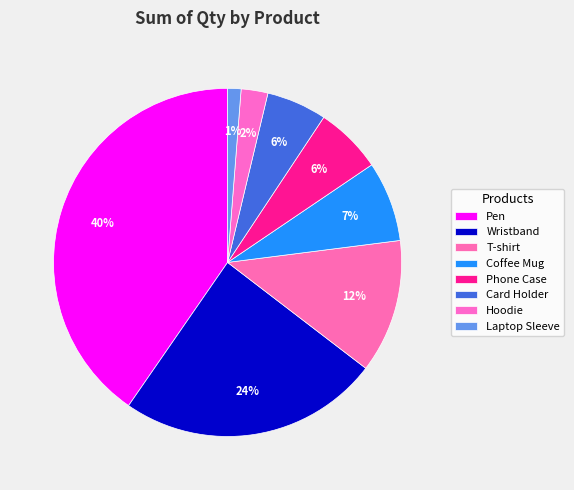

Rank the categories by value from highest to lowest.

Pen, Wristband, T-shirt, Coffee Mug, Phone Case, Card Holder, Hoodie, Laptop Sleeve